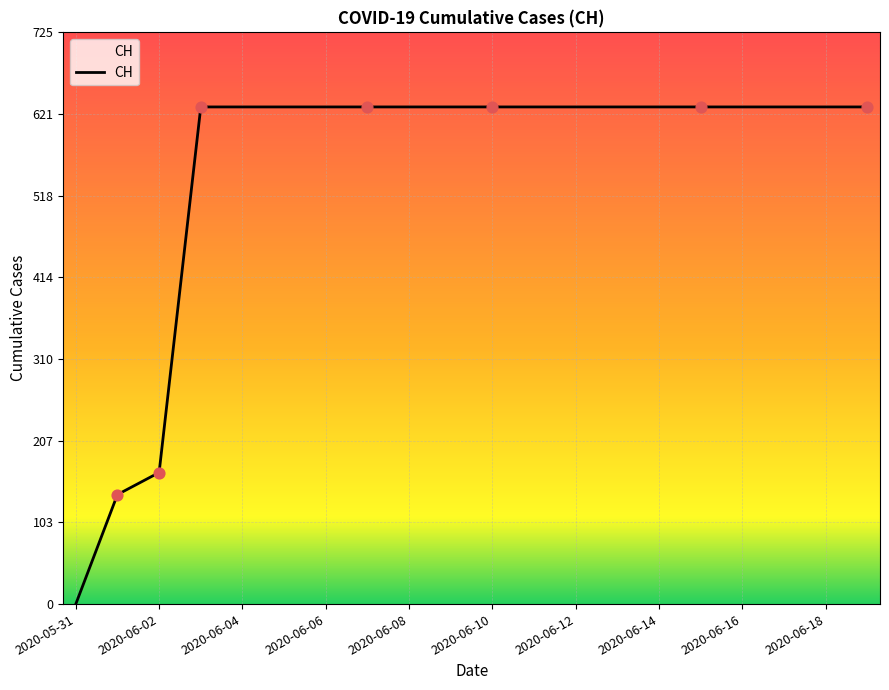

What is the greatest value displayed?

631